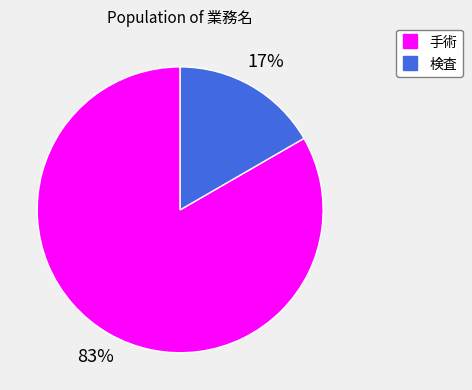

Is there a majority slice in this chart?

Yes